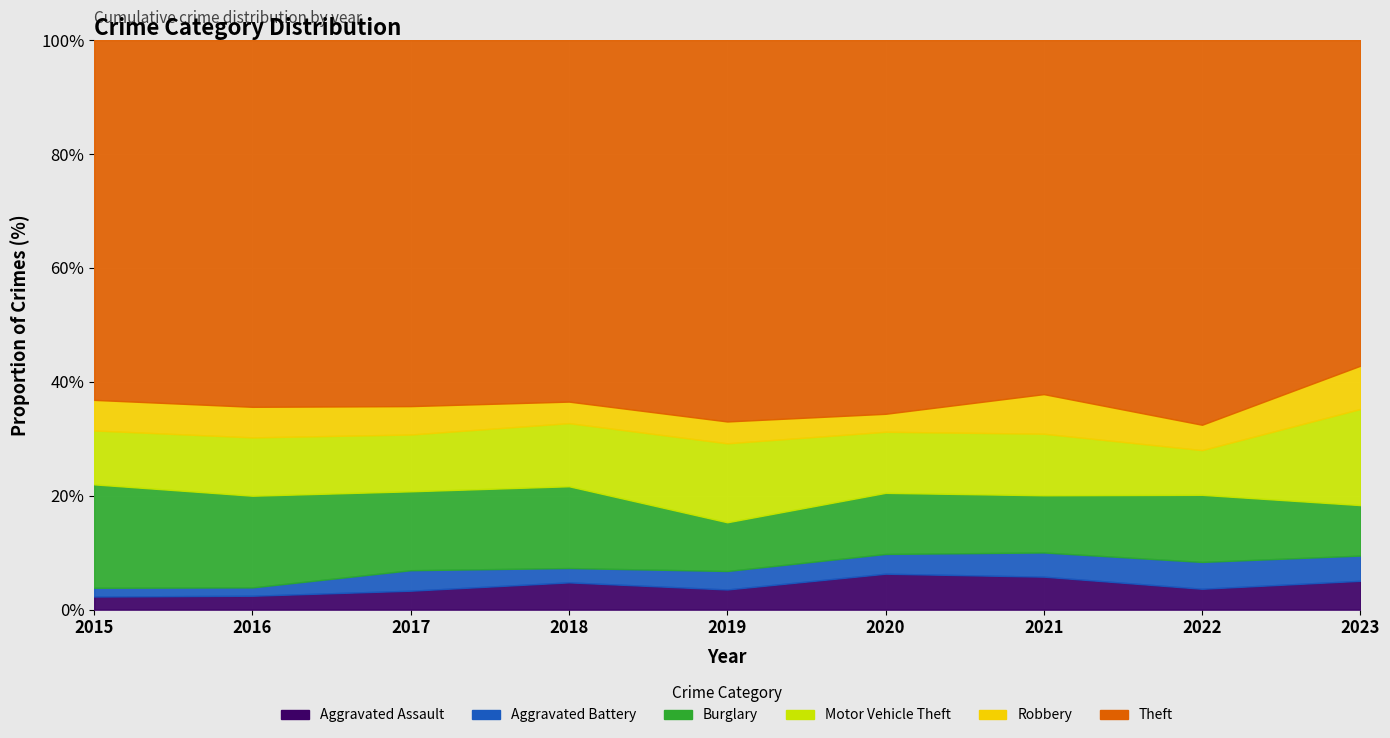

At which label does Motor Vehicle Theft reach its peak?

2023